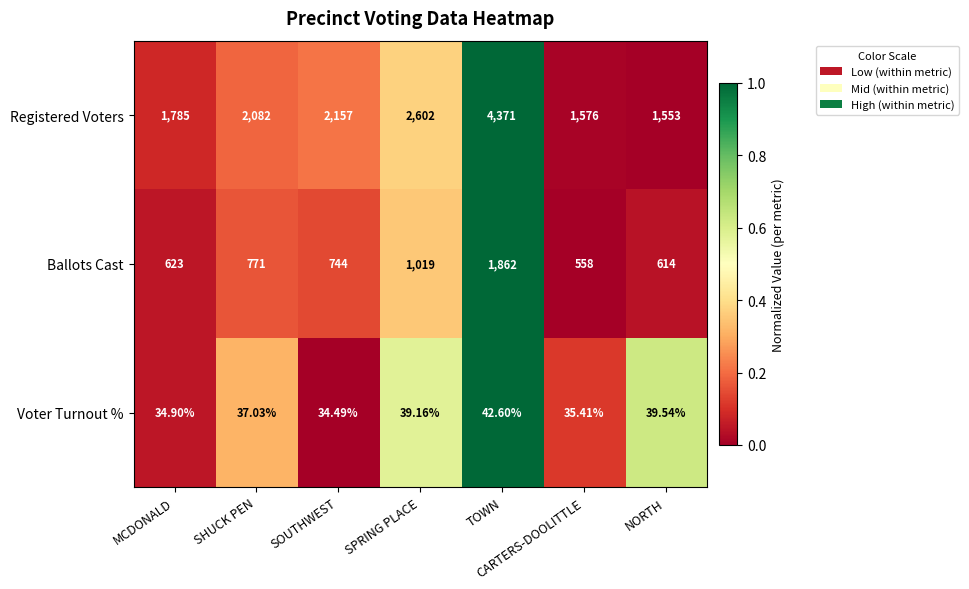

What is the difference between the highest and lowest values at SOUTHWEST?

2122.5